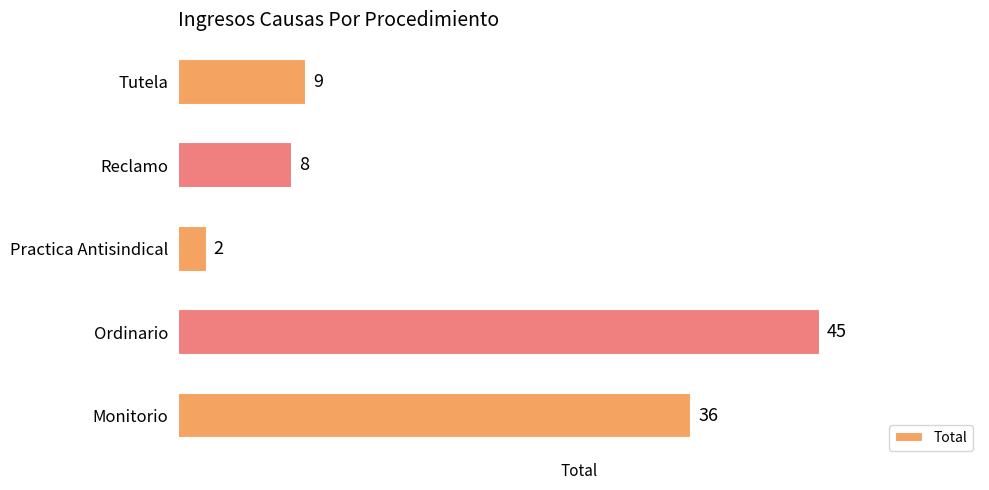

Reading bottom to top, transcribe all the data shown in this chart.

Monitorio=36	Ordinario=45	Practica Antisindical=2	Reclamo=8	Tutela=9